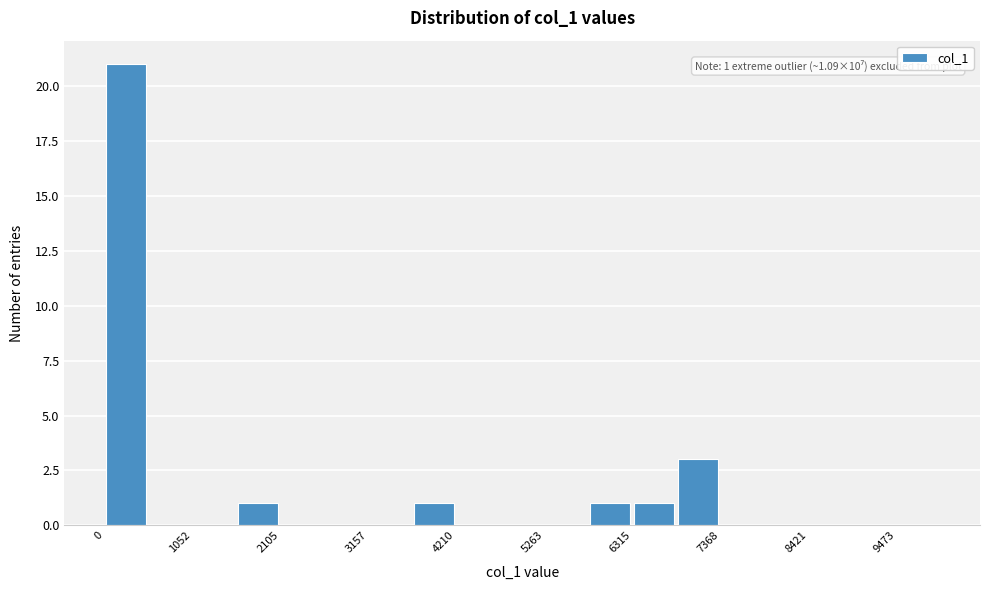

Around what value on the x-axis is the tallest bar? Give the approximate position of its centre, as read against the axis.

200